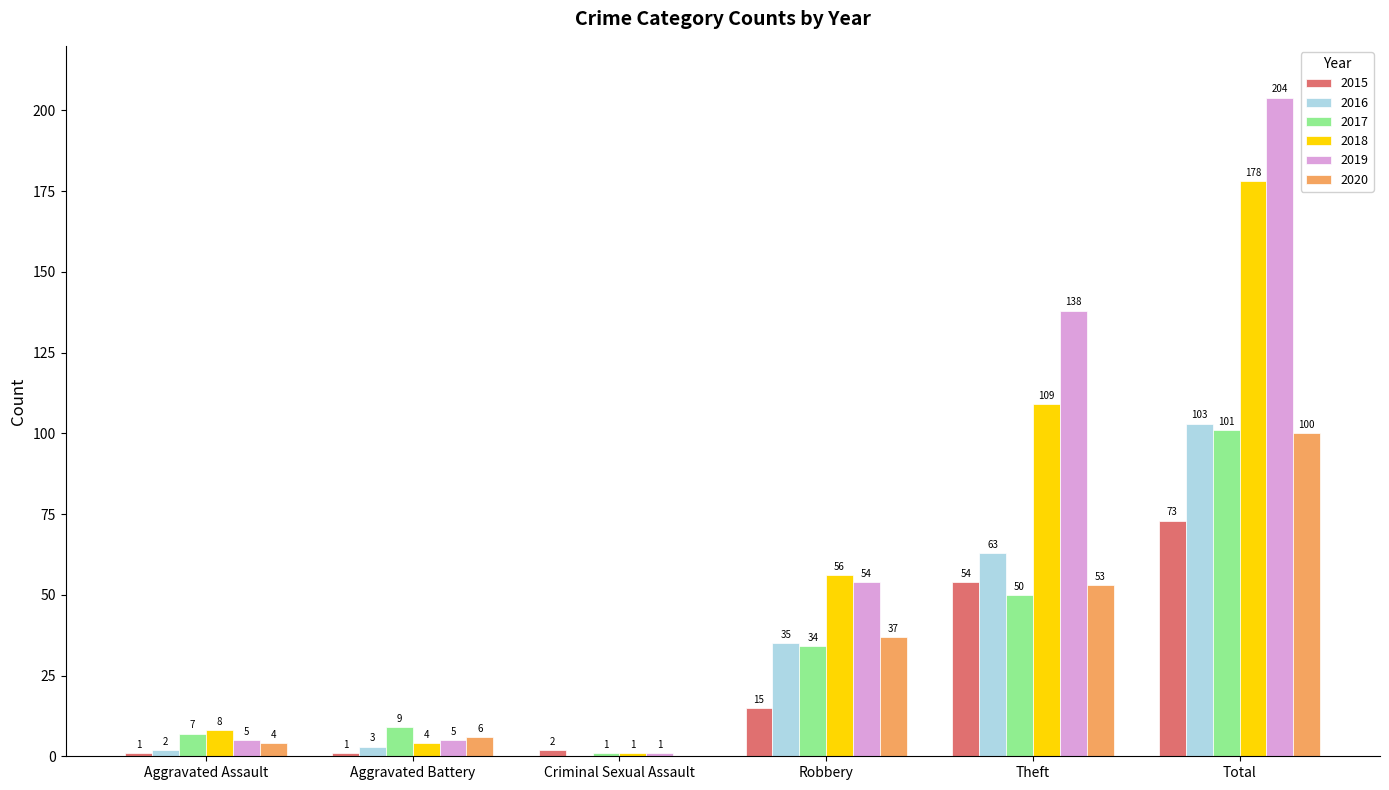

Reading left to right, transcribe all the data shown in this chart.

2015: Aggravated Assault=1	Aggravated Battery=1	Criminal Sexual Assault=2	Robbery=15	Theft=54	Total=73
2016: Aggravated Assault=2	Aggravated Battery=3	Criminal Sexual Assault=0	Robbery=35	Theft=63	Total=103
2017: Aggravated Assault=7	Aggravated Battery=9	Criminal Sexual Assault=1	Robbery=34	Theft=50	Total=101
2018: Aggravated Assault=8	Aggravated Battery=4	Criminal Sexual Assault=1	Robbery=56	Theft=109	Total=178
2019: Aggravated Assault=5	Aggravated Battery=5	Criminal Sexual Assault=1	Robbery=54	Theft=138	Total=204
2020: Aggravated Assault=4	Aggravated Battery=6	Criminal Sexual Assault=0	Robbery=37	Theft=53	Total=100